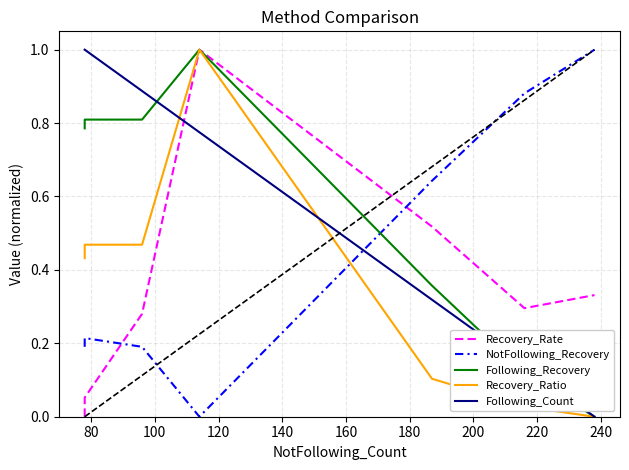

What is the value of the Following_Count point at the 1st from the left?

1.0